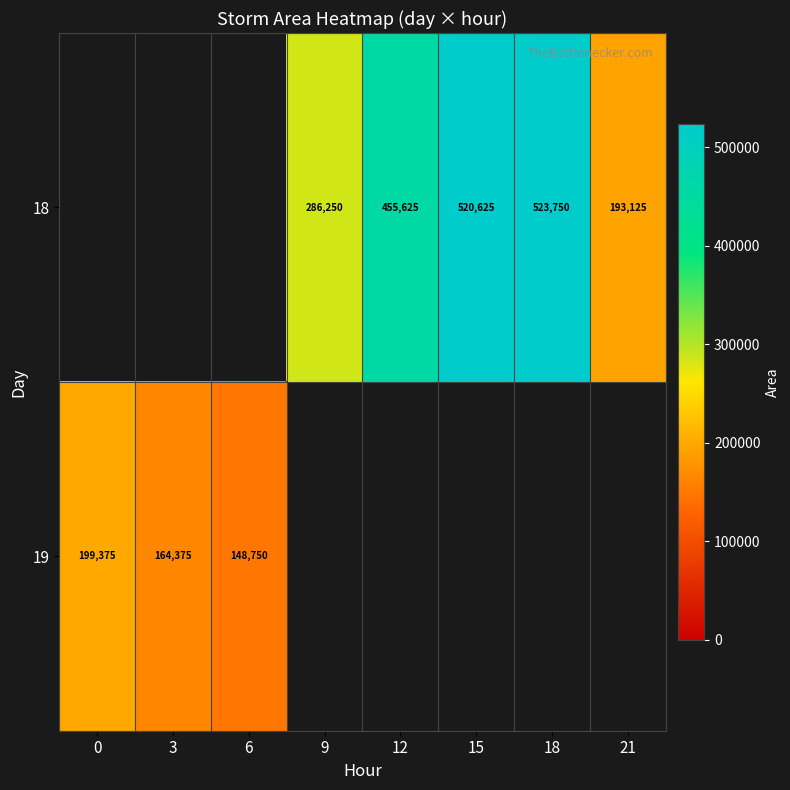

List the series in order of their peak value, lowest first.

18, 19